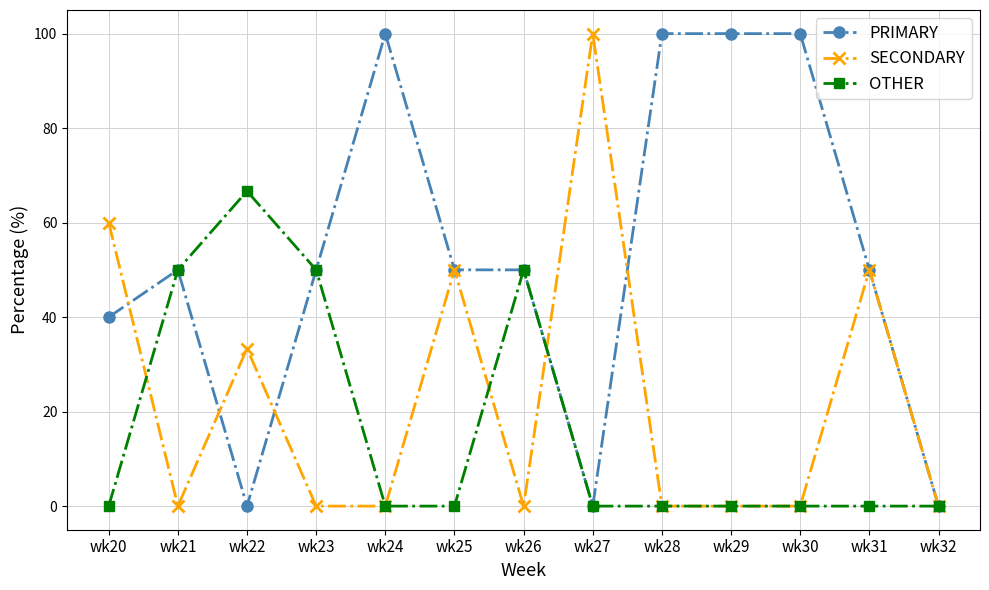

Does the chart display data point markers on the line(s)?

Yes